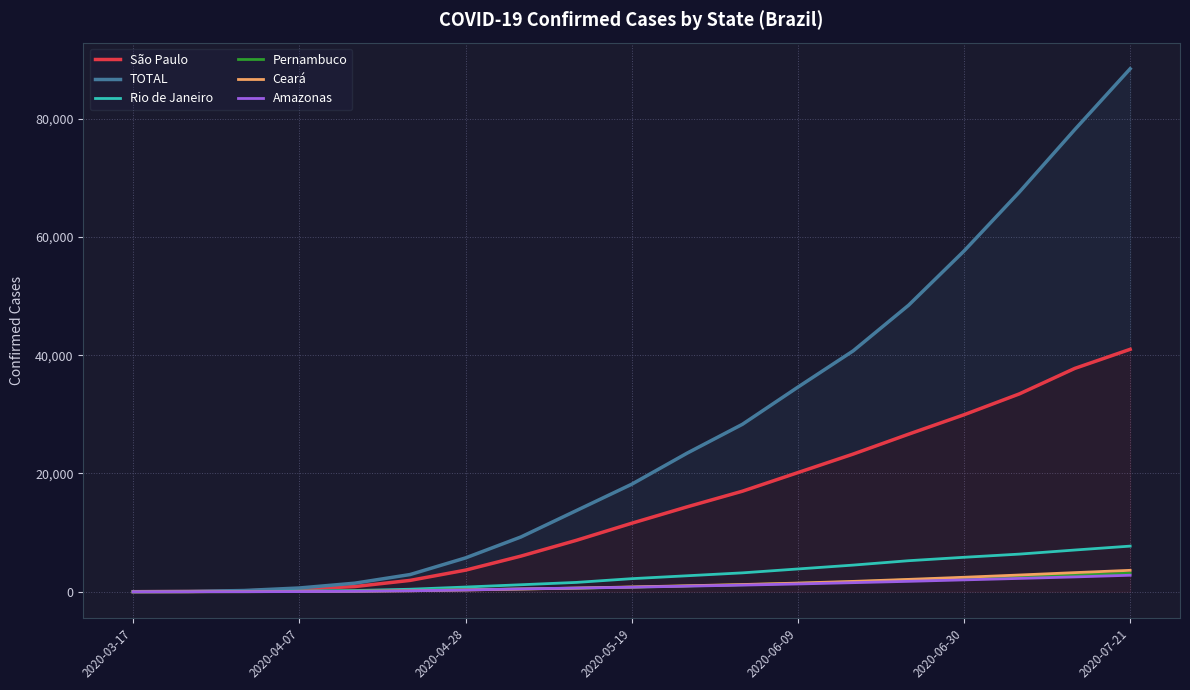

True or false: Rio de Janeiro has more than 2 points higher than both neighbors.

False